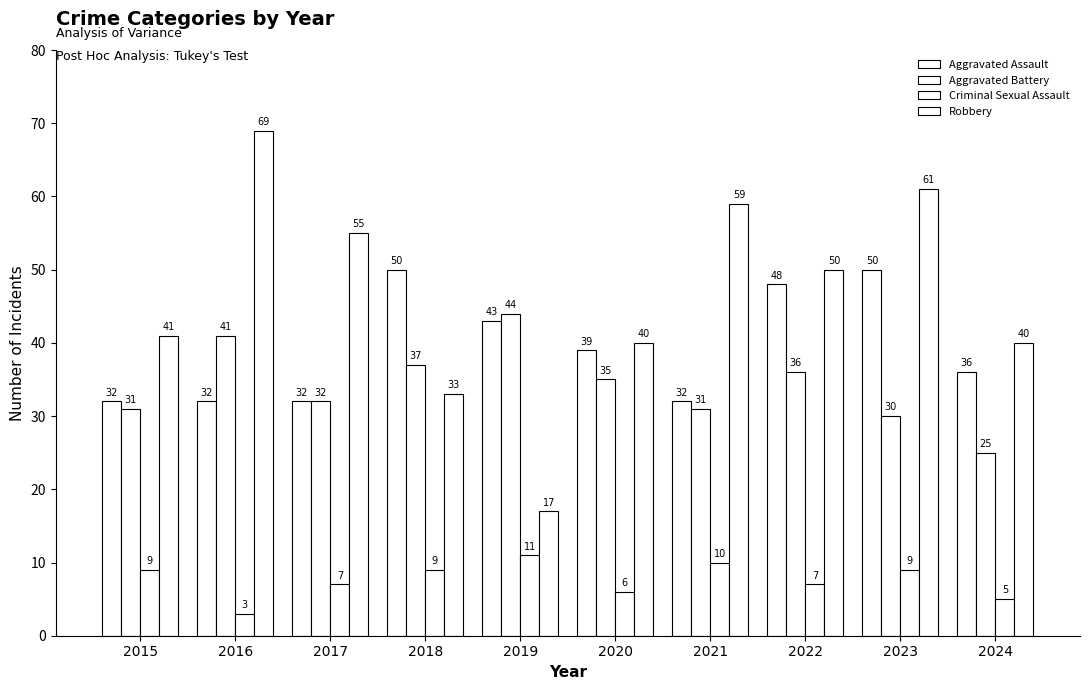

What is the sum of all Aggravated Battery values?

342